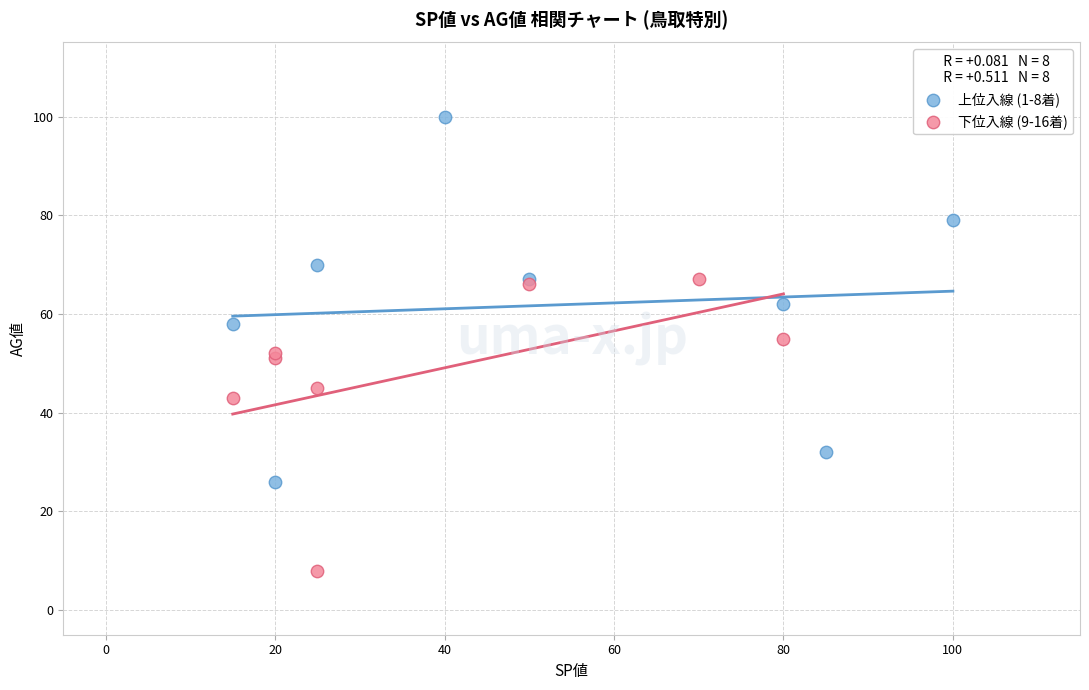

Which series reaches the minimum Y coordinate?

下位入線 (9-16着)